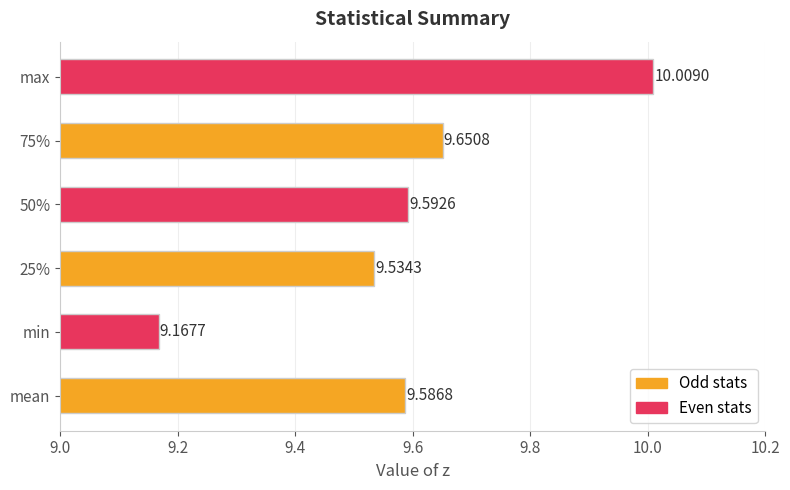

What is the change in value from min to 50%?

+0.4